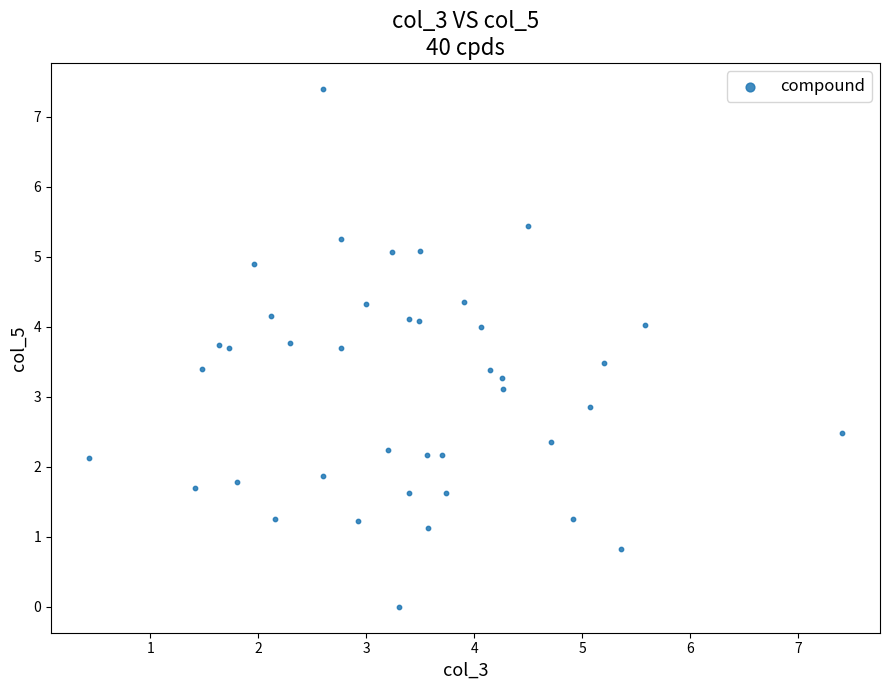

What is the range of Y values (max minus min)?

7.4